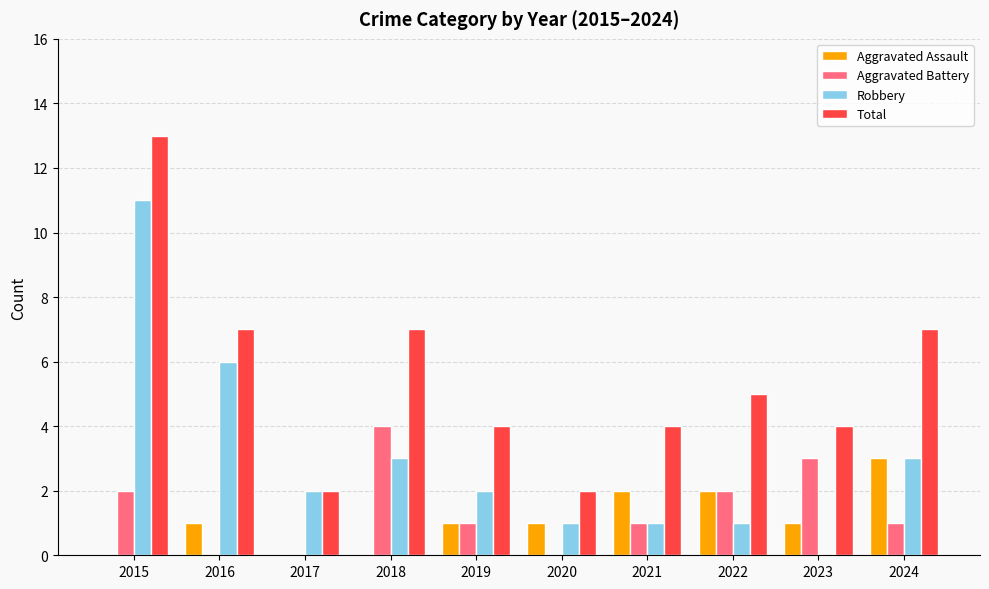

At which category is the sum across all series the highest?

2015